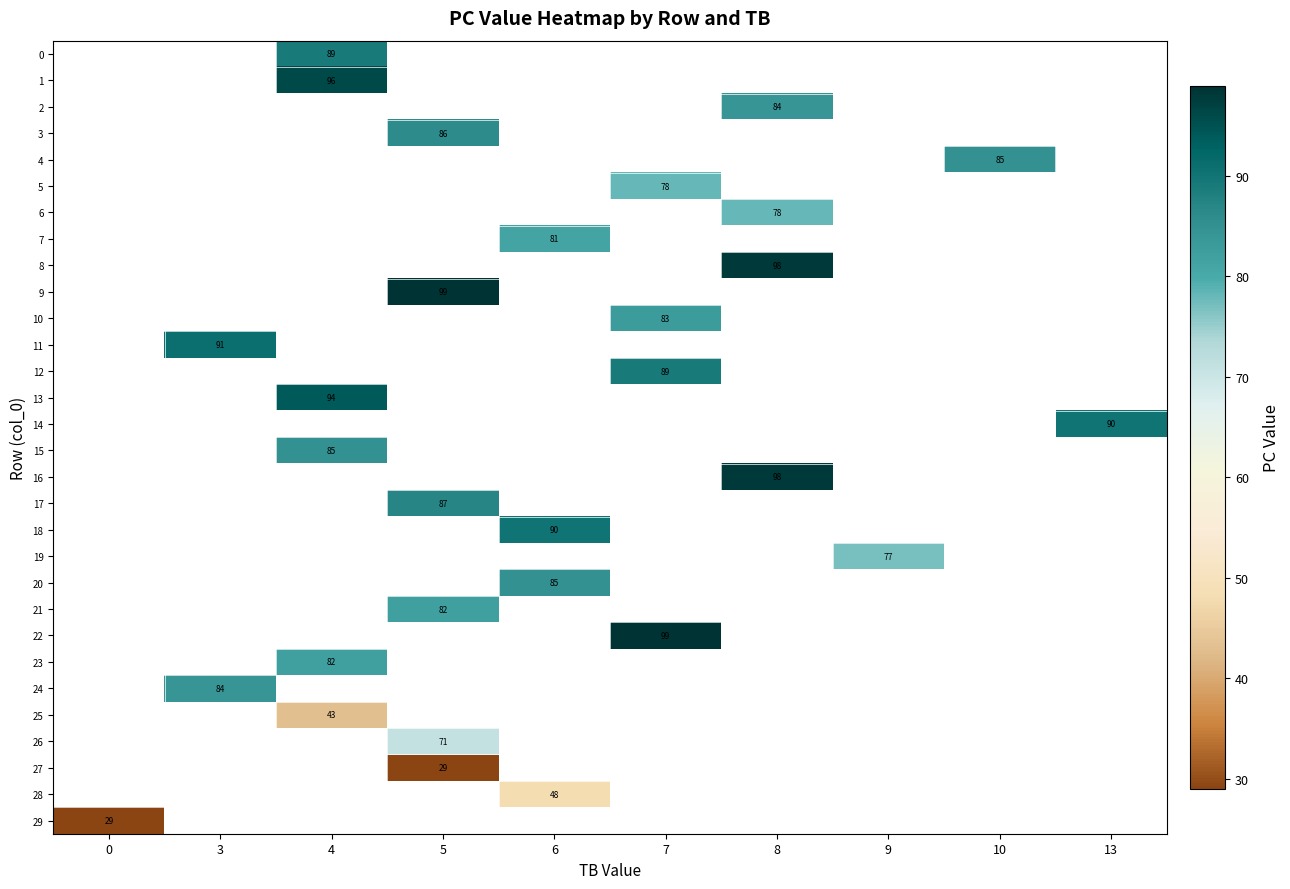

How many categories are shown in the chart?

10